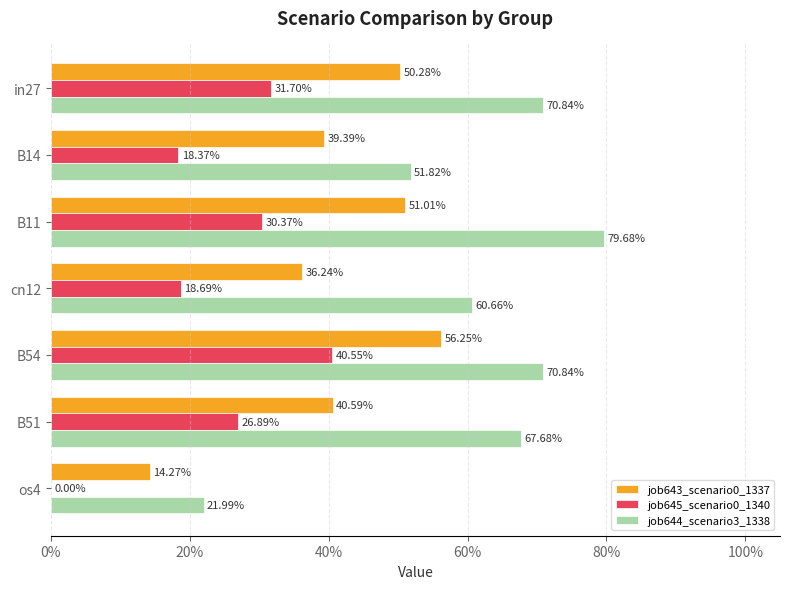

Reading right to left, transcribe all the data shown in this chart.

job643_scenario0_1337: 0.1	0.4	0.6	0.4	0.5	0.4	0.5
job645_scenario0_1340: 0.0	0.3	0.4	0.2	0.3	0.2	0.3
job644_scenario3_1338: 0.2	0.7	0.7	0.6	0.8	0.5	0.7